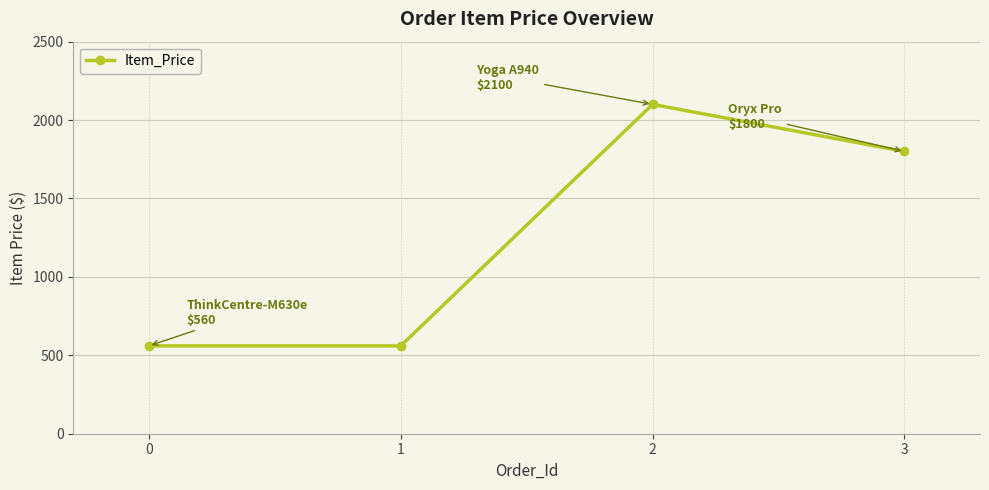

What is the change in value from 0 to 2?

+1540